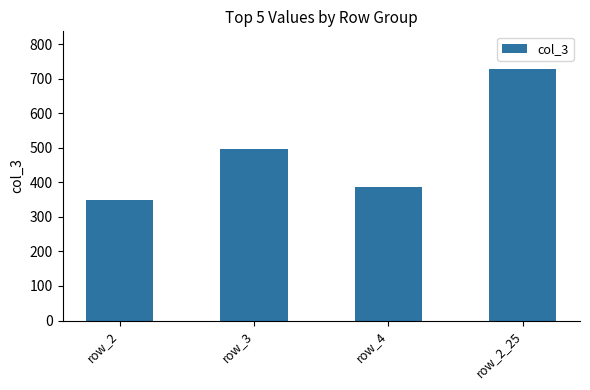

Which label corresponds to the smallest value in the chart?

row_2